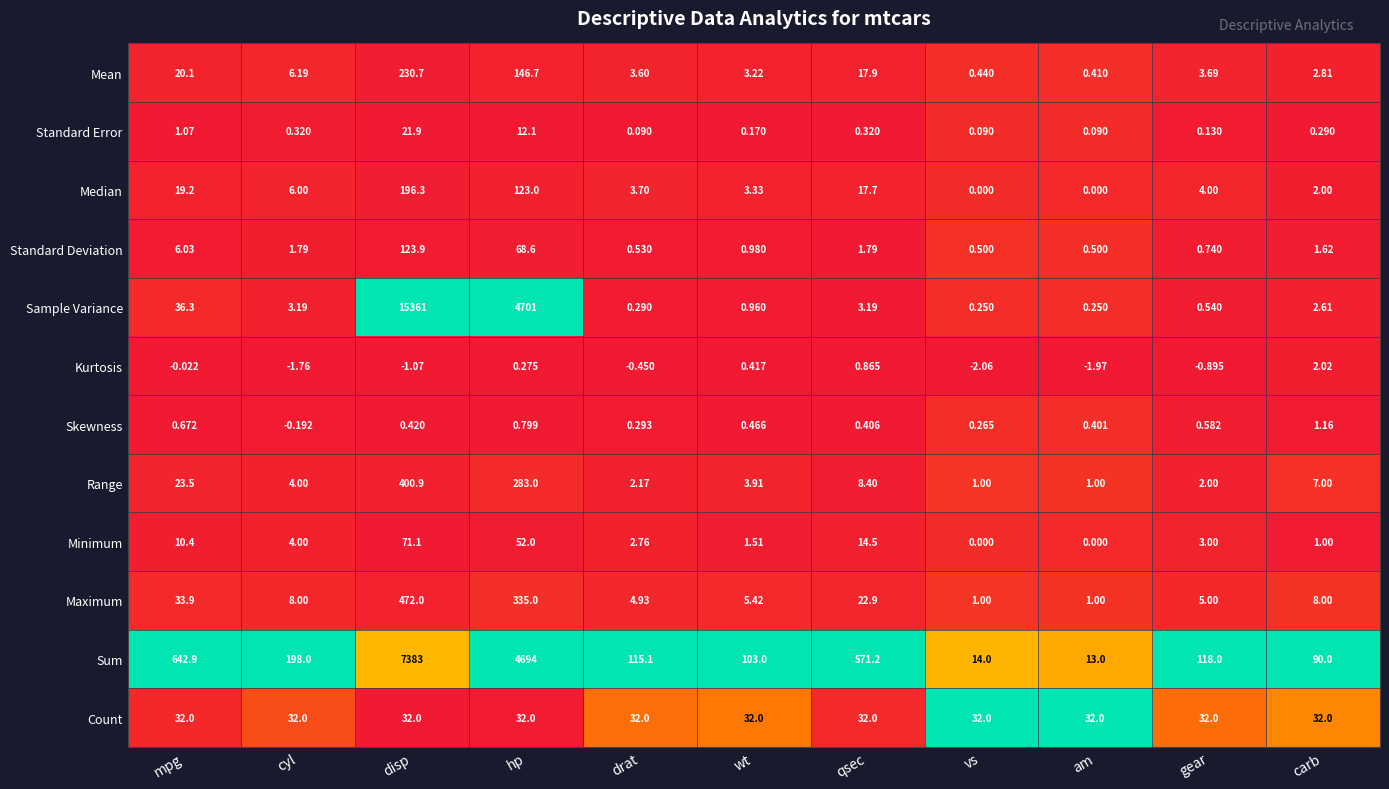

What is the greatest value displayed?

15361.0